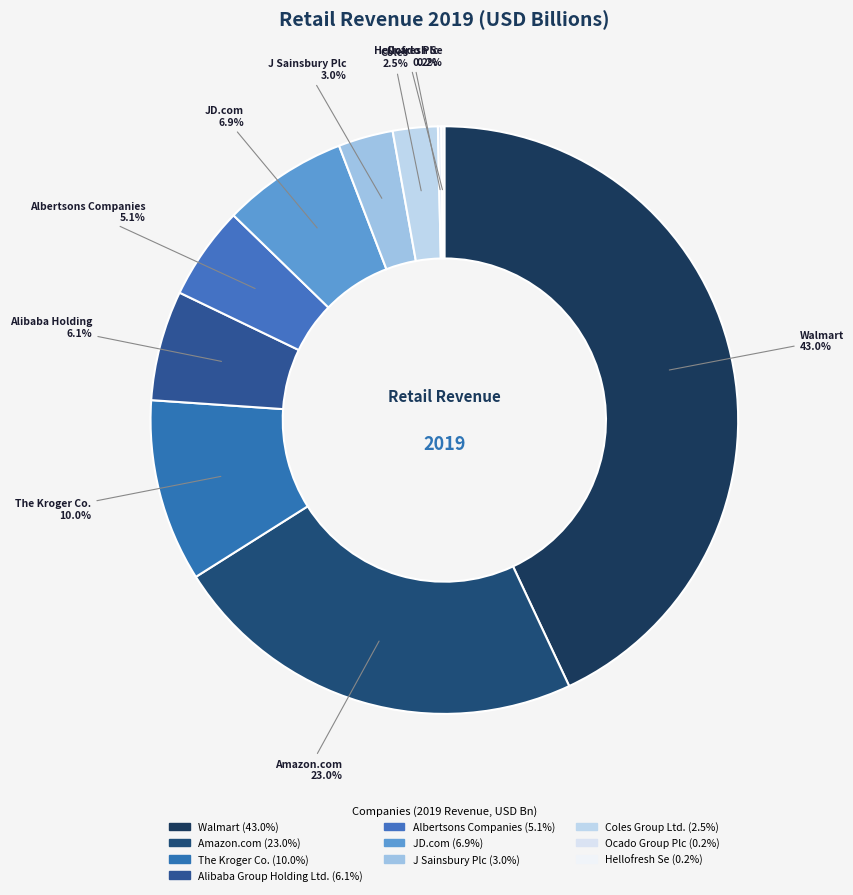

Which slice is the largest?

Walmart, Inc.